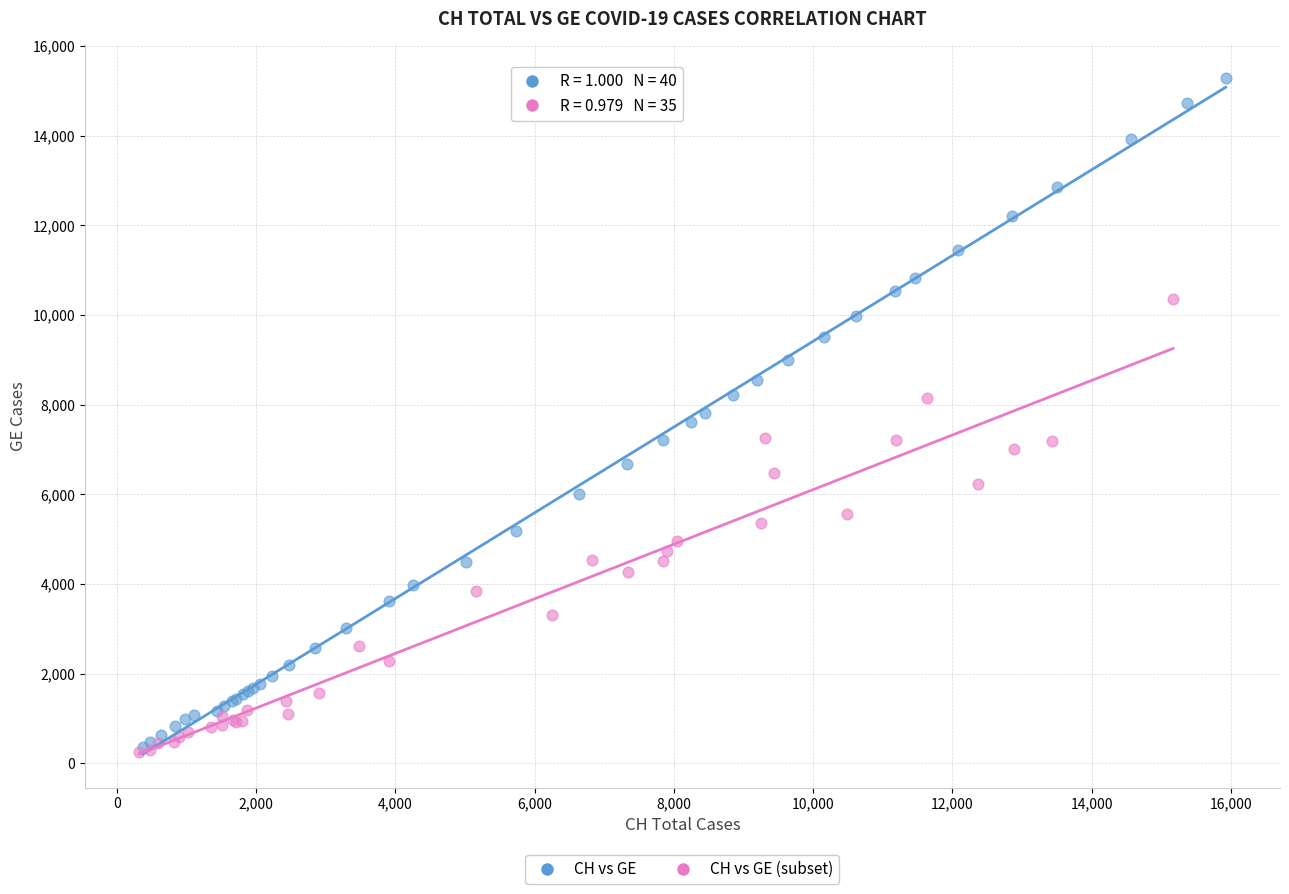

Which series reaches the maximum Y coordinate?

CH vs GE